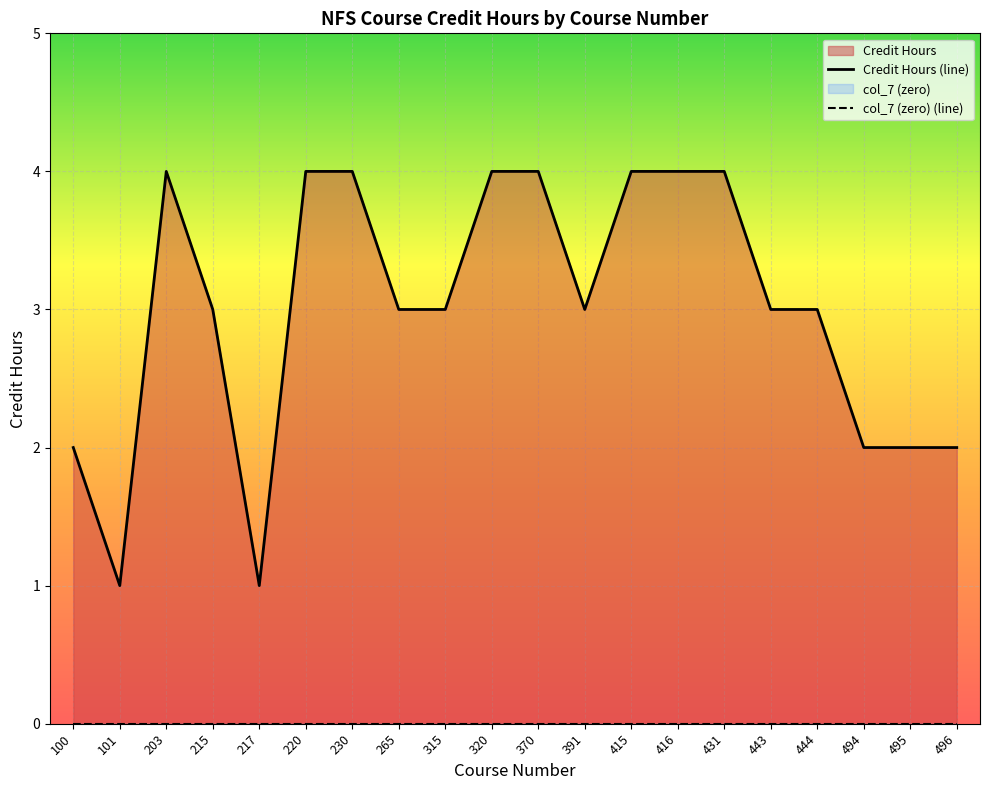

How many data points are above 3?

8